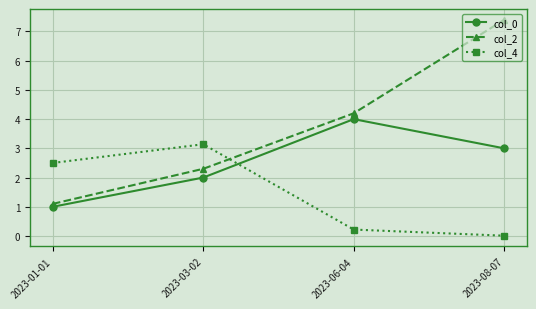

Which series has the largest range (max minus min)?

col_2